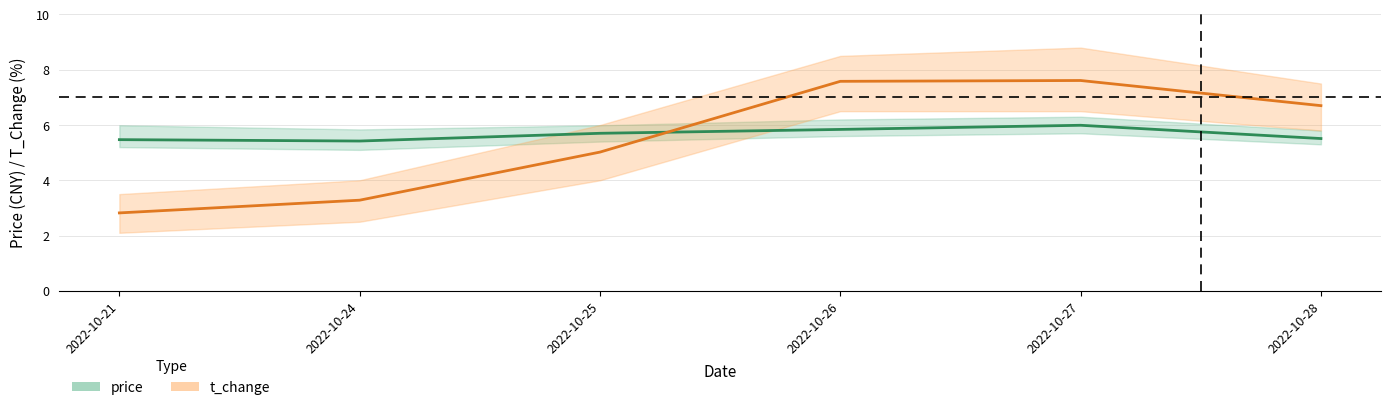

What is the value of the t_change point at the 3rd from the left?

5.0